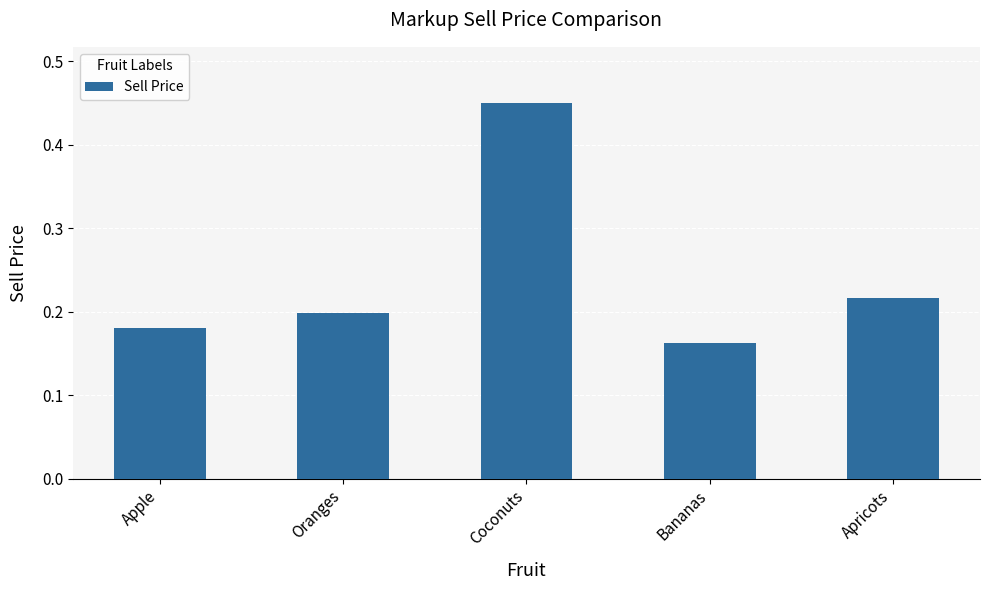

The value at Oranges is 0.2. True or false?

True